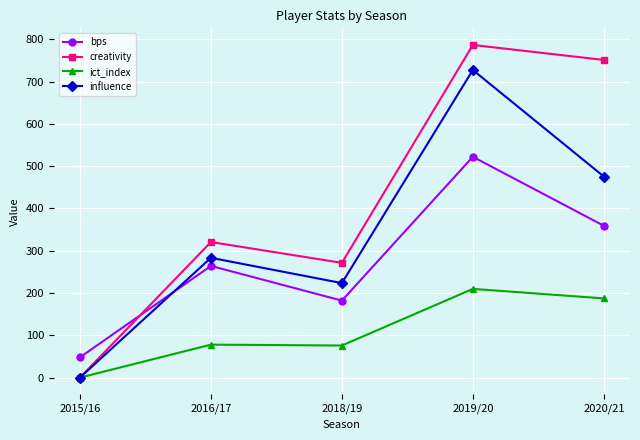

Rank the series by their average value, from lowest to highest.

ict_index, bps, influence, creativity